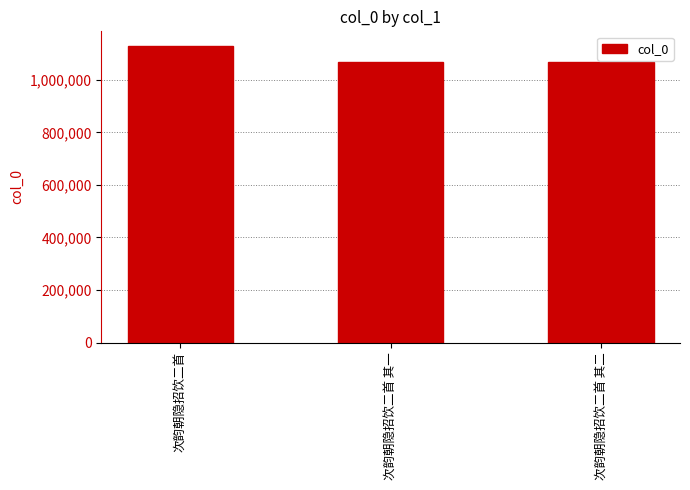

What is the average value?

1087460